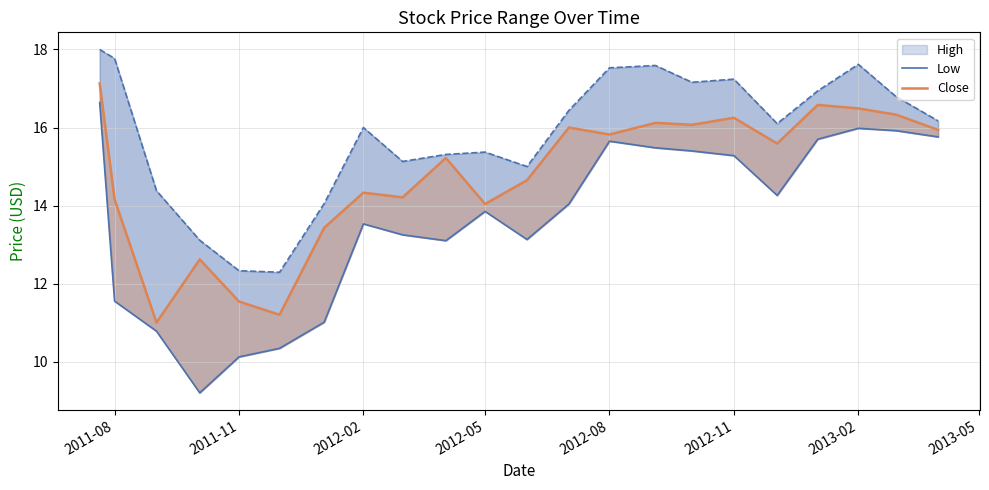

What is the sum of all Low values?

300.0